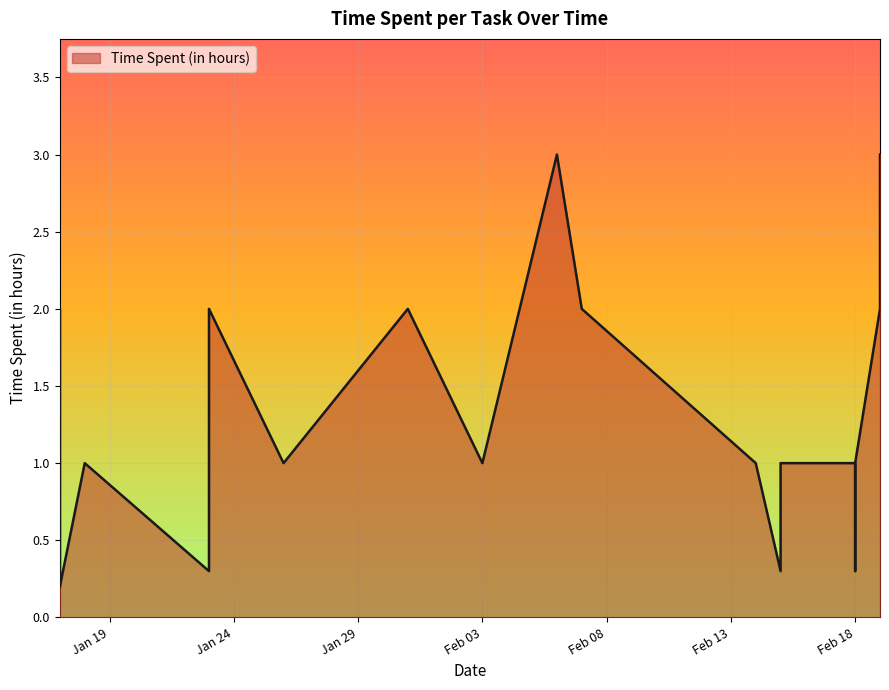

What is the sum of the values at 2025-02-14 and 2025-02-19?

4.0